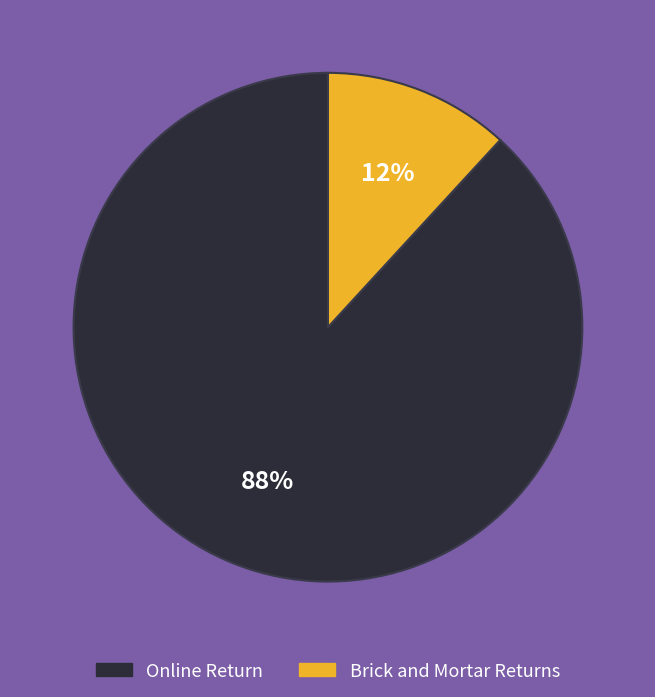

How many segments does this pie chart have?

2